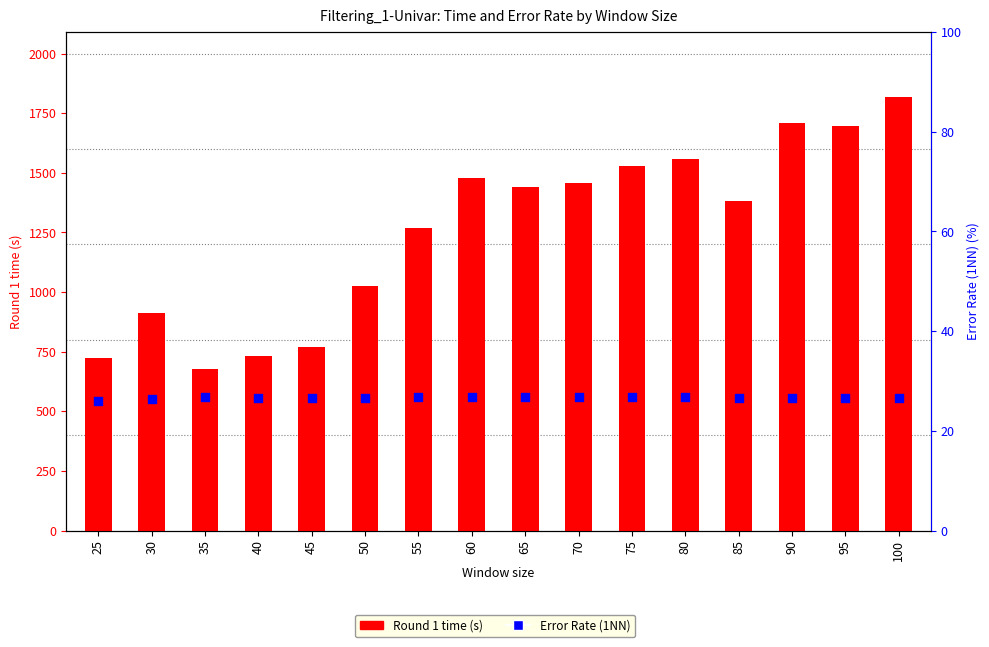

At how many categories does at least one series exceed 582?

16